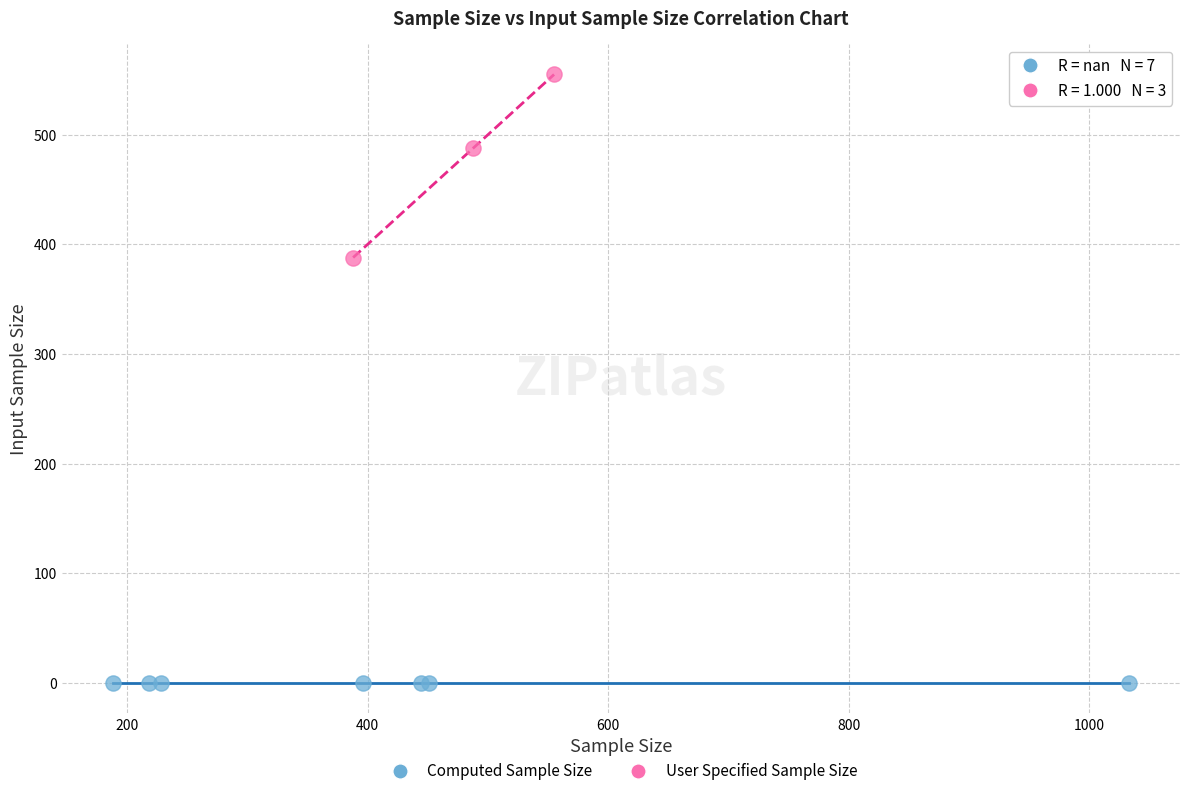

Which series contains the highest Y value?

User Specified Sample Size